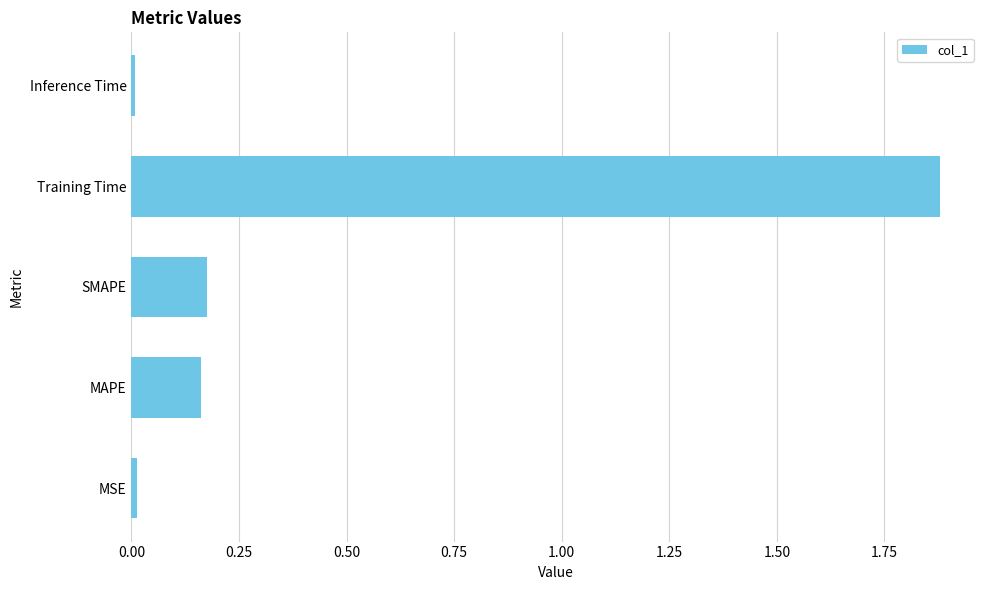

The value at SMAPE is 0.3. True or false?

False